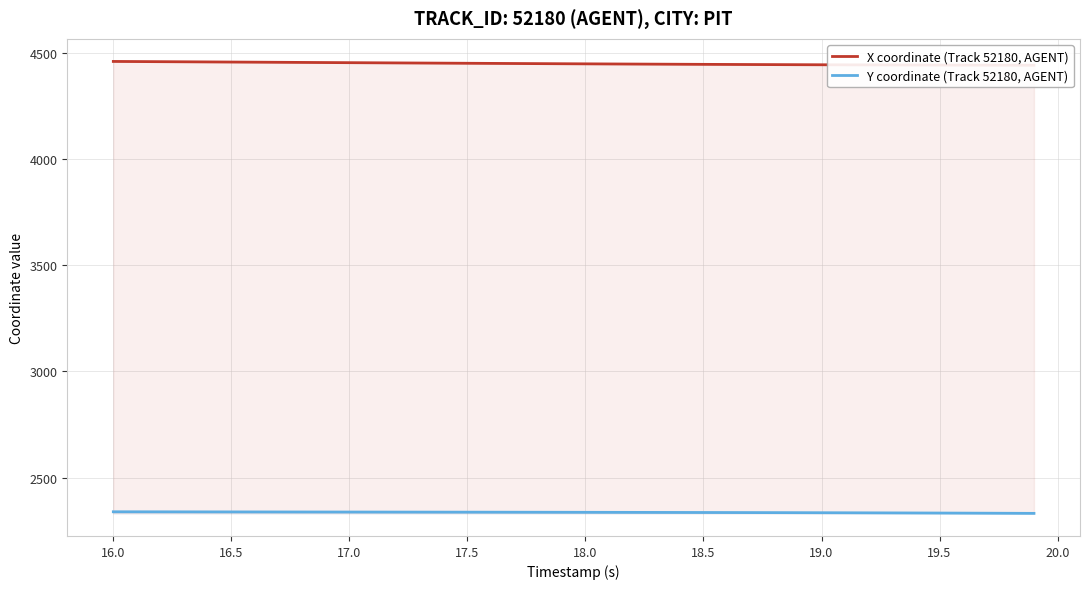

How many values in the Y coordinate (Track 52180, AGENT) series are below 2336?

16